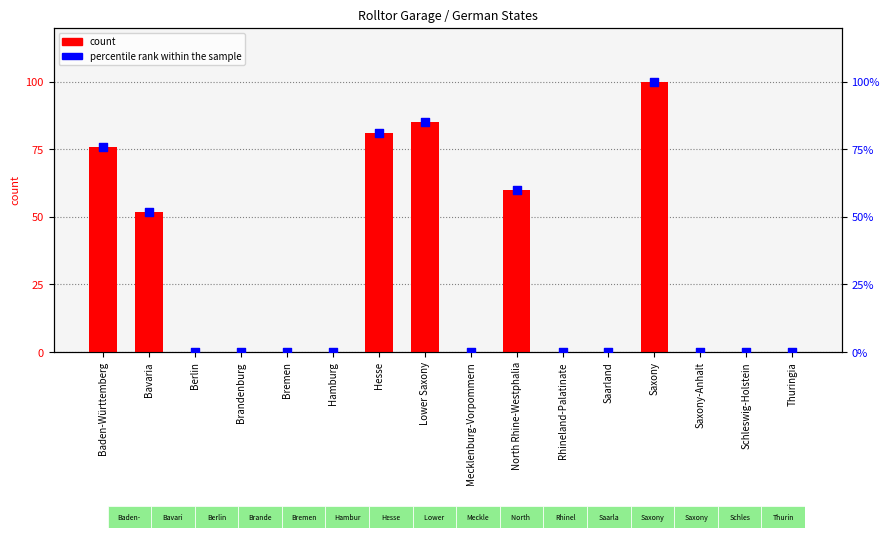

Which series has the largest Y range (max minus min)?

count